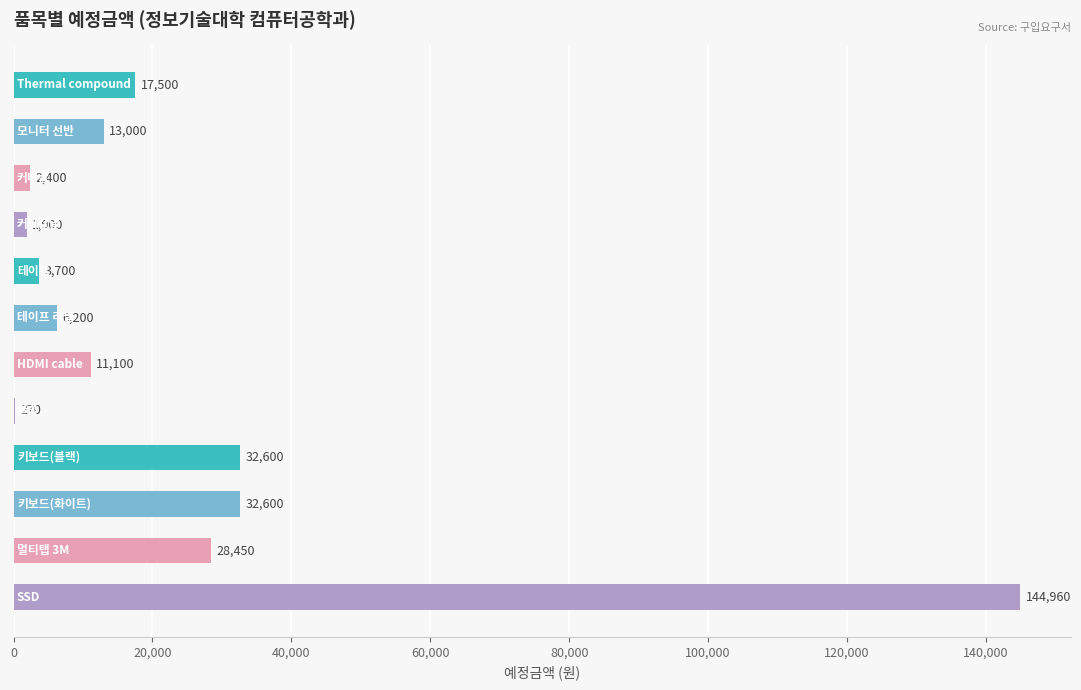

What is the sum of all values?

294680